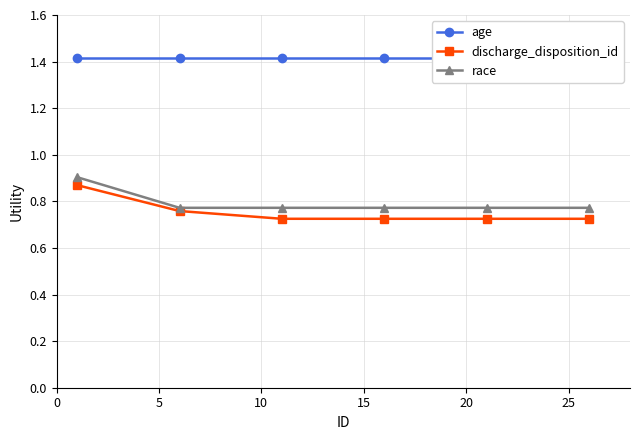

True or false: discharge_disposition_id has more than 2 points higher than both neighbors.

False